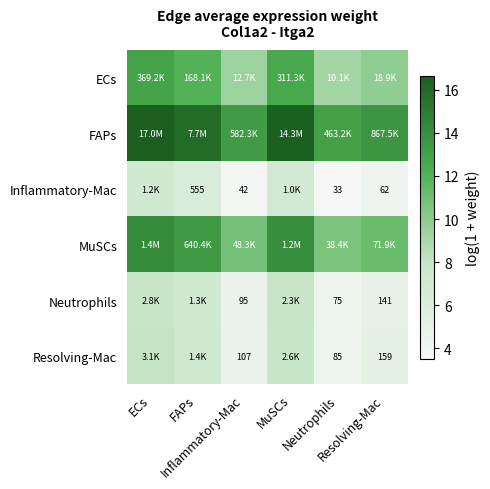

Where is FAPs nearest to the value 14?

Resolving-Mac